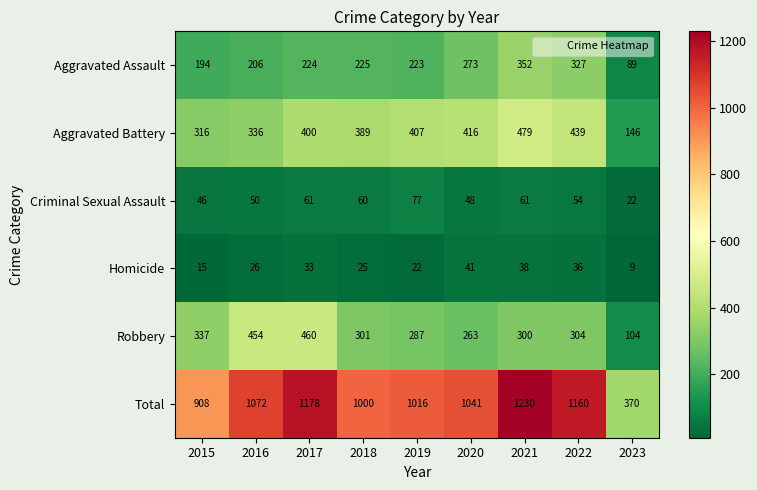

At 2023, list the series in order from smallest to largest.

Homicide, Criminal Sexual Assault, Aggravated Assault, Robbery, Aggravated Battery, Total